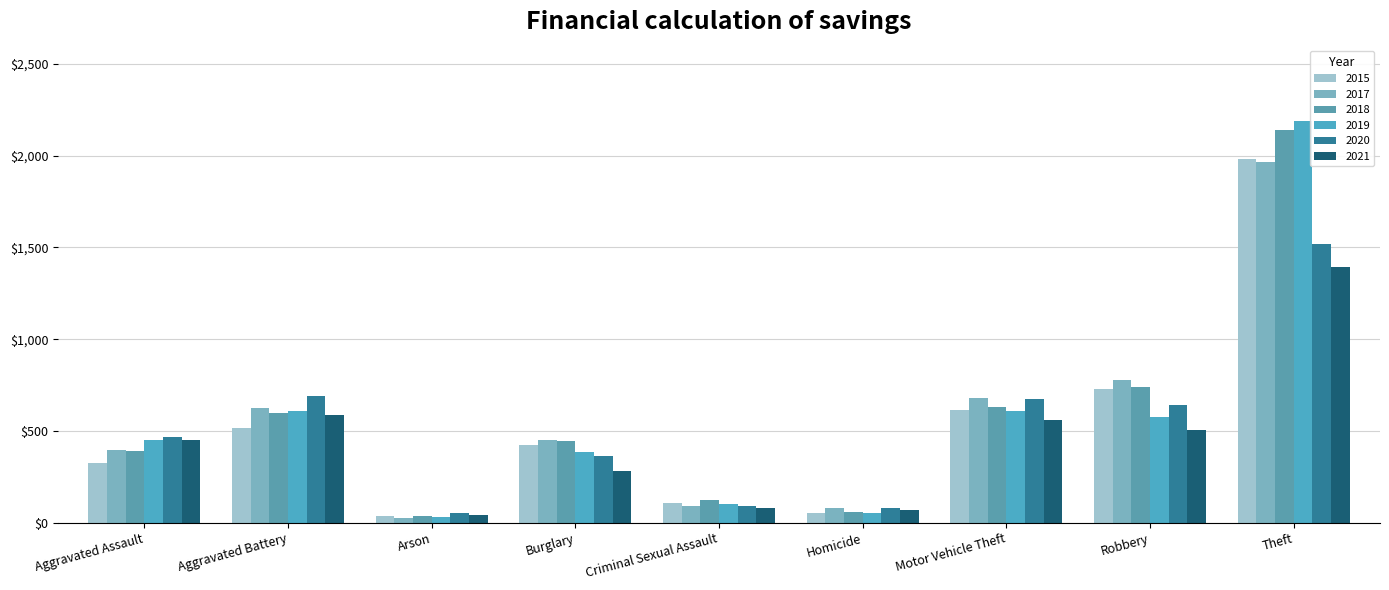

What is the value of the 2017 bar at the 4th from the left?

453